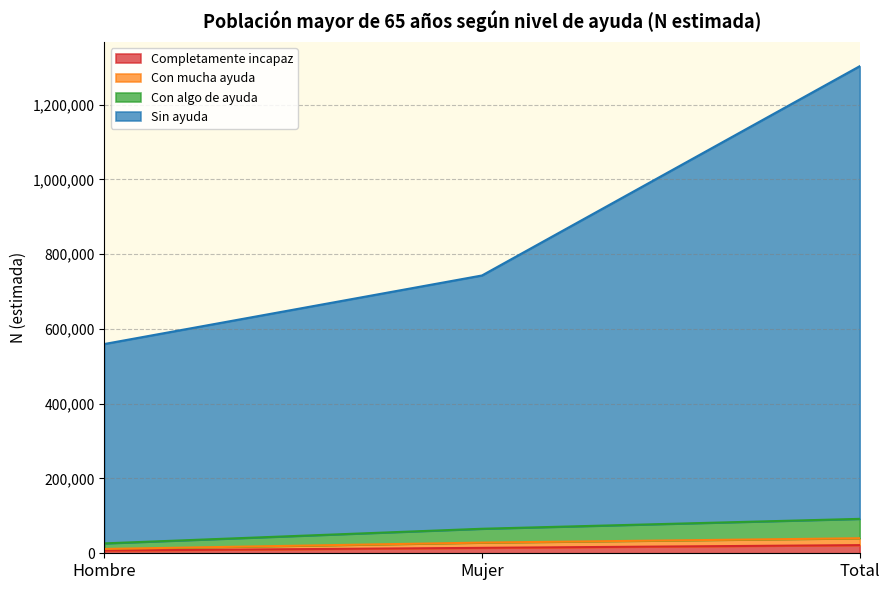

What is the label of the 1st point from the right?

Total